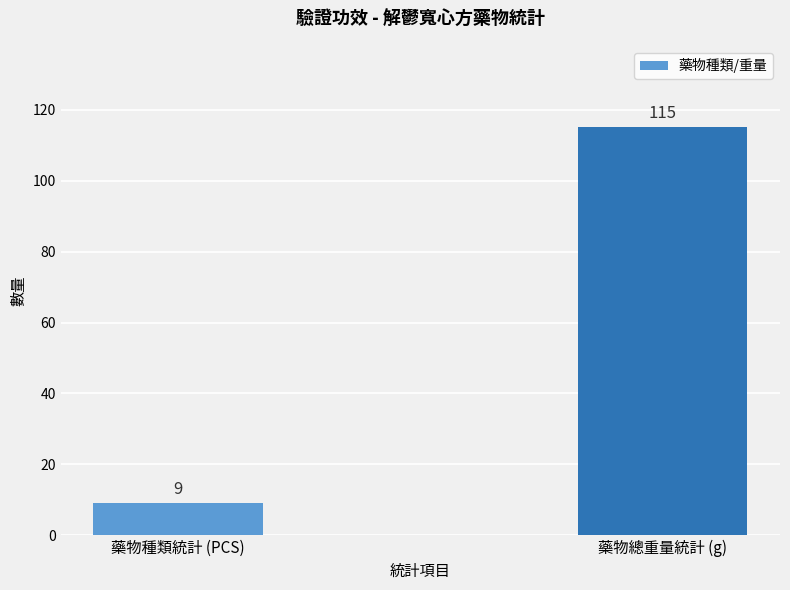

Reading right to left, what are all the values shown in this chart?

115	9